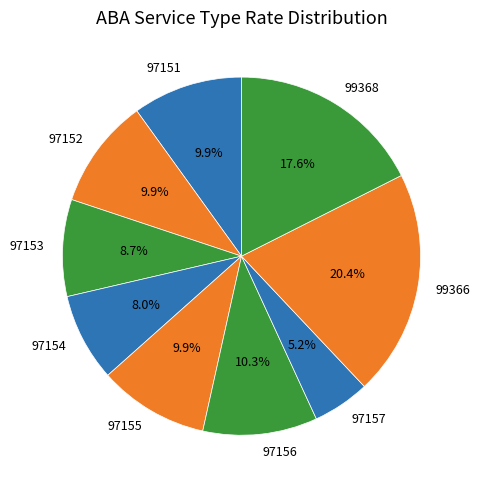

Between 97155 and 97154, which is larger?

97155